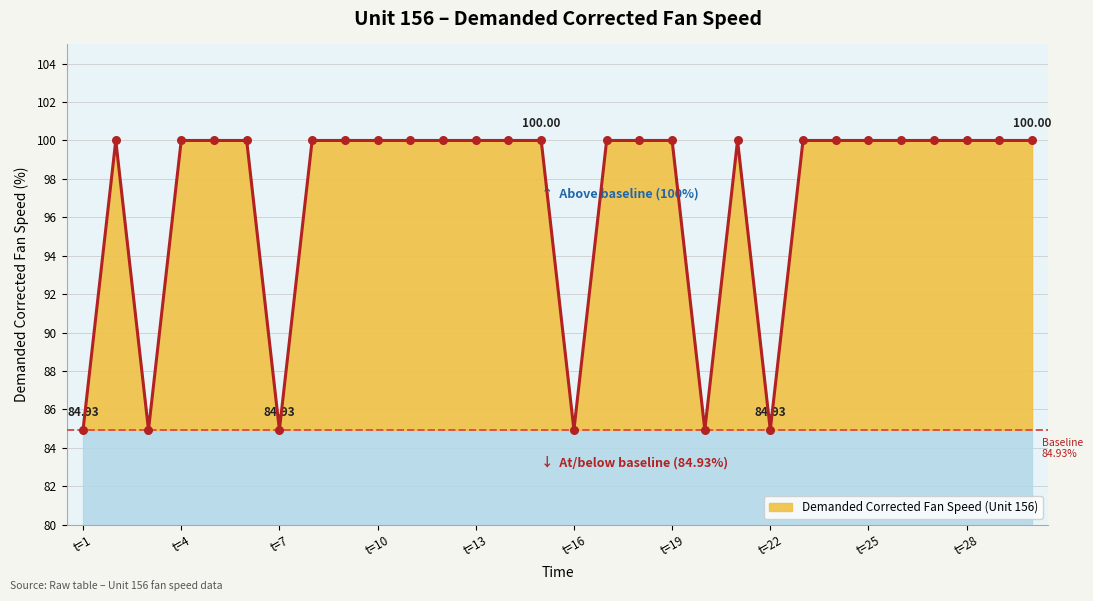

What is the difference between the maximum and minimum values?

15.1